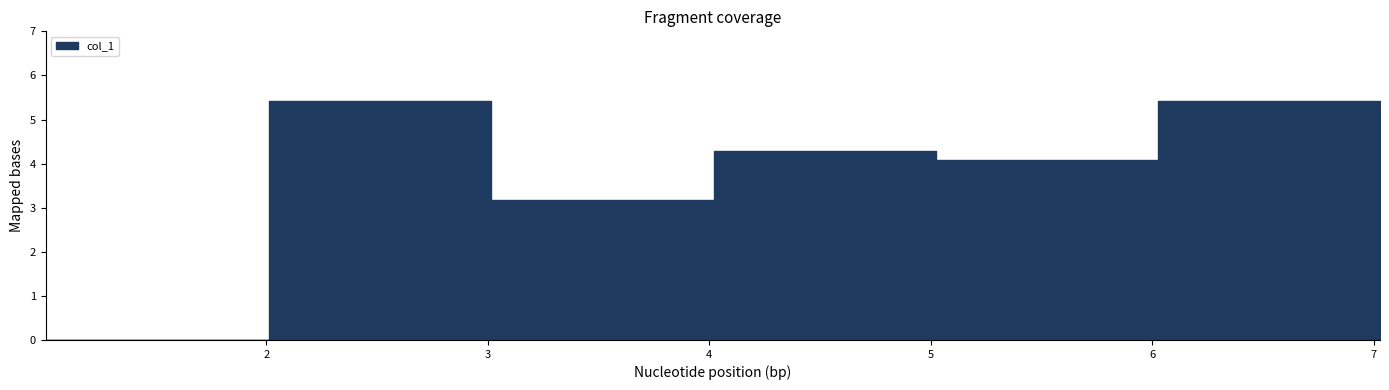

At which category does the chart reach its minimum across all series?

1.003748